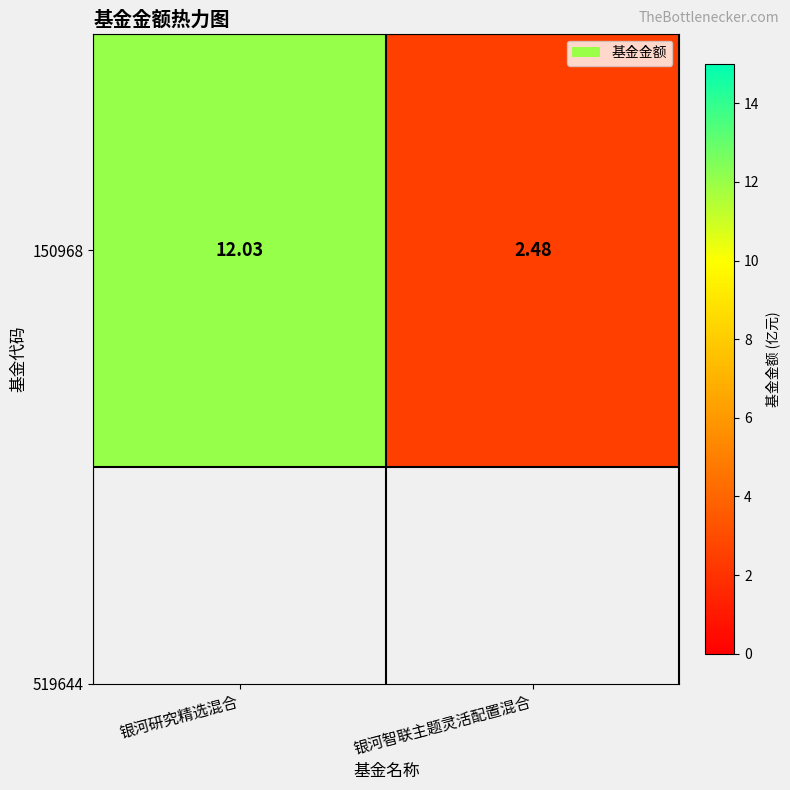

What value does the data have at 银河研究精选混合?

12.0